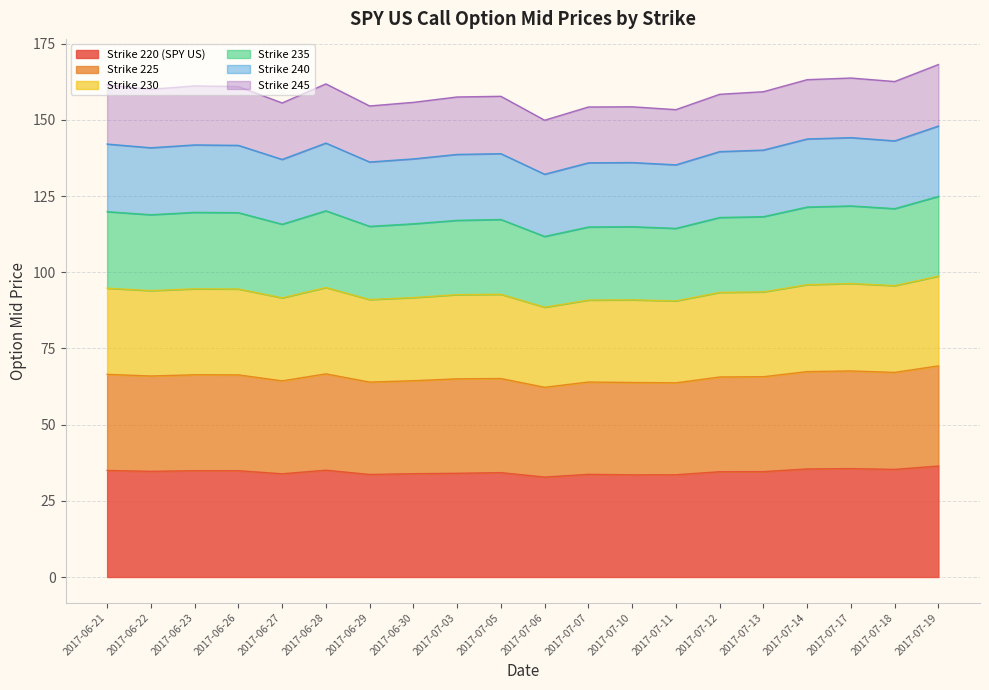

Does the chart have visible grid lines?

Yes